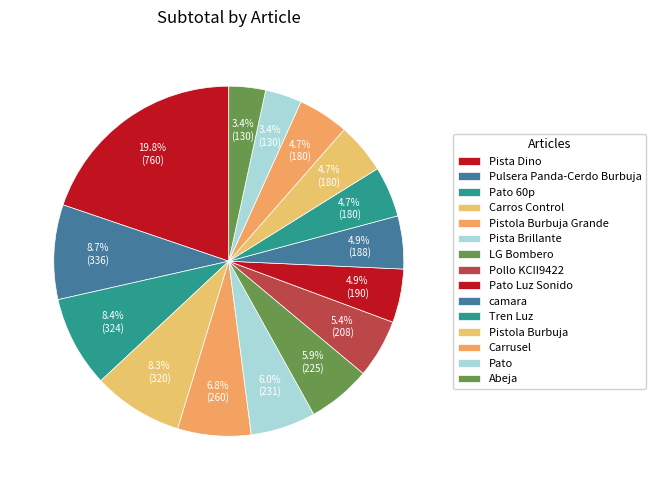

True or false: Pistola Burbuja Grande accounts for 17% of the total.

False